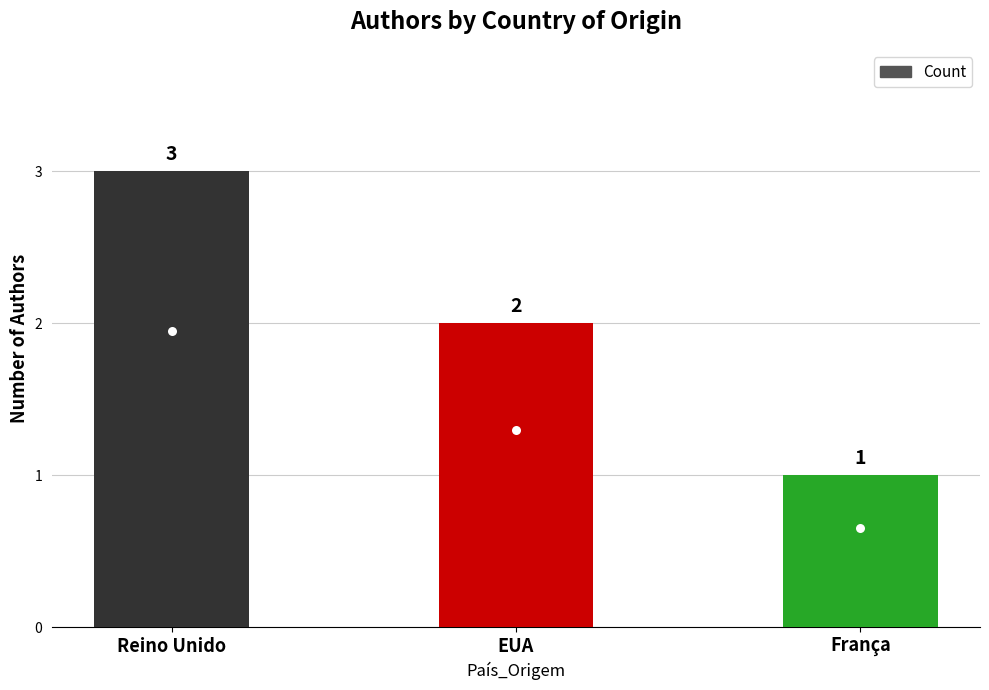

How many bars are there in total?

3